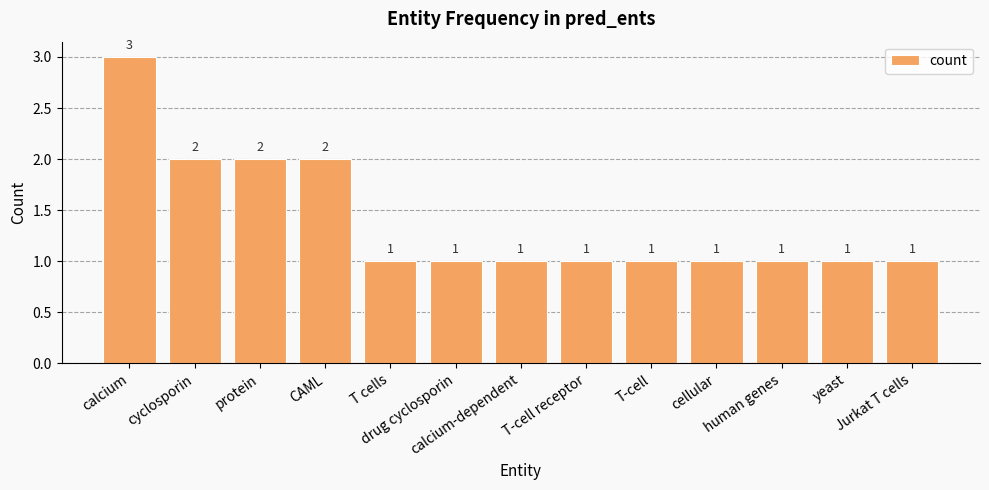

Which label corresponds to the largest value in the chart?

calcium